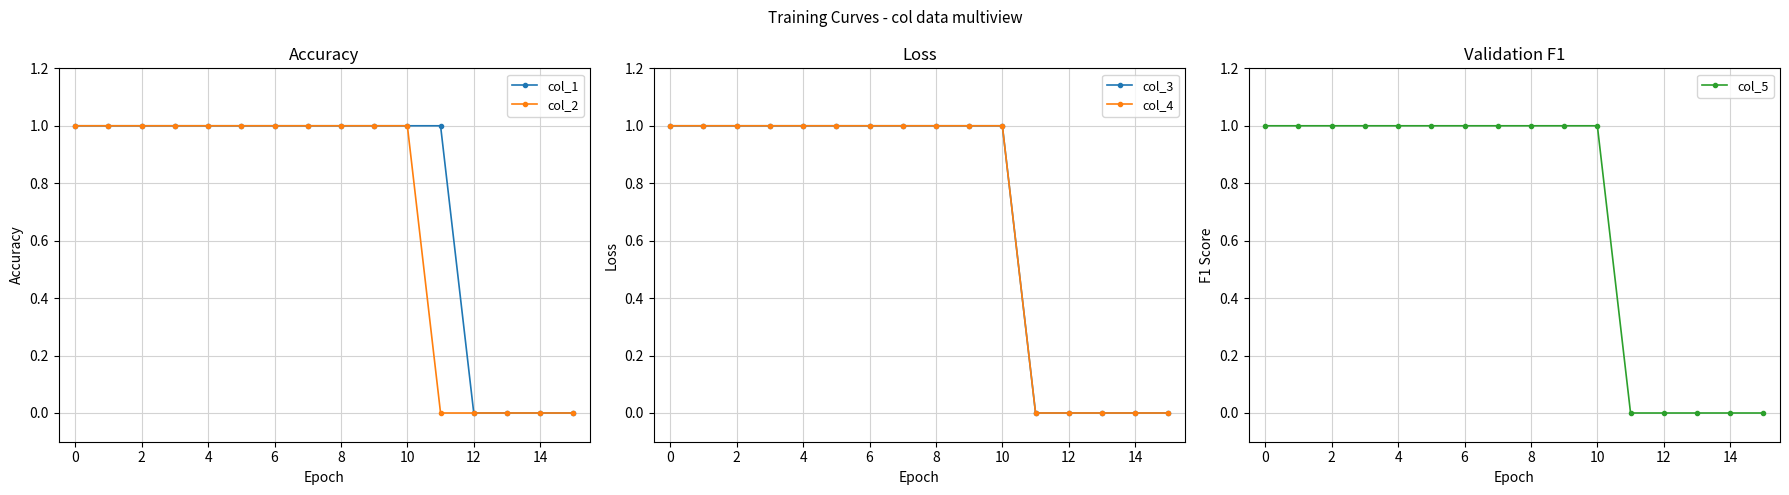

What is the average value of the col_3 series?

1